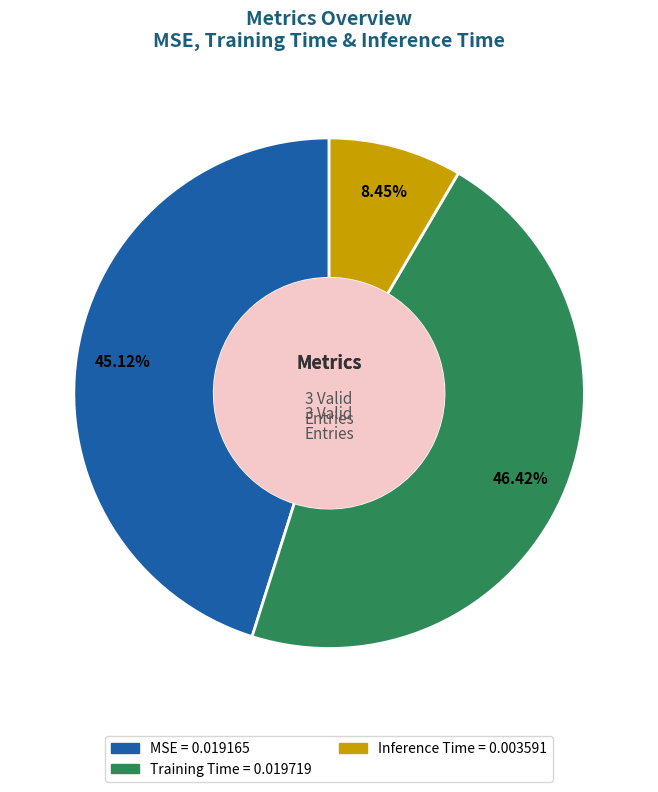

How much of the chart is everything except Training Time?

53.6%